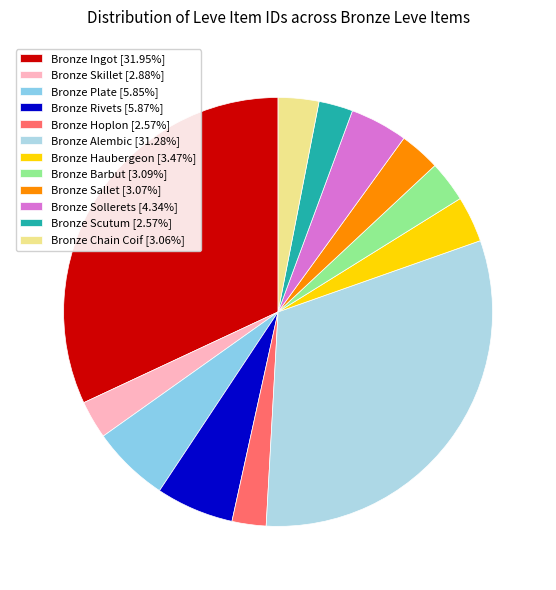

How many segments does this pie chart have?

12